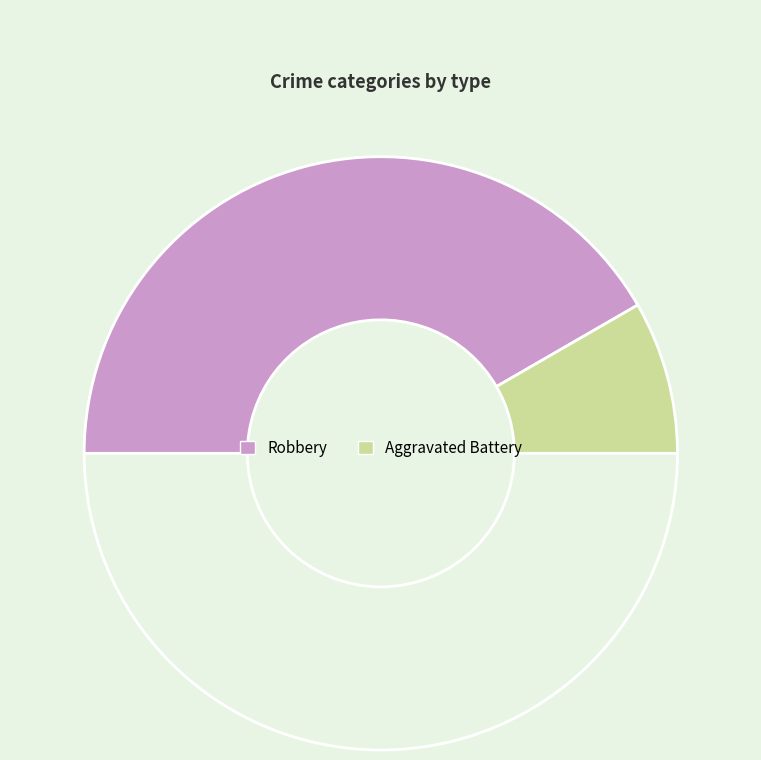

How many segments does this pie chart have?

3